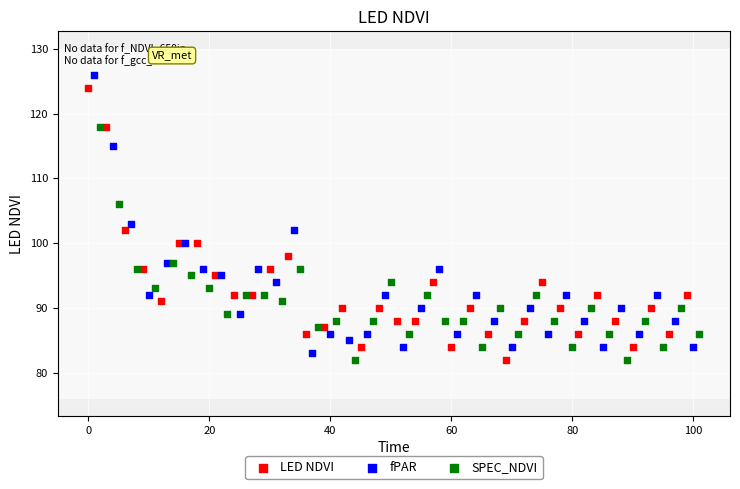

What are all the series names shown in the legend?

LED NDVI, fPAR, SPEC_NDVI